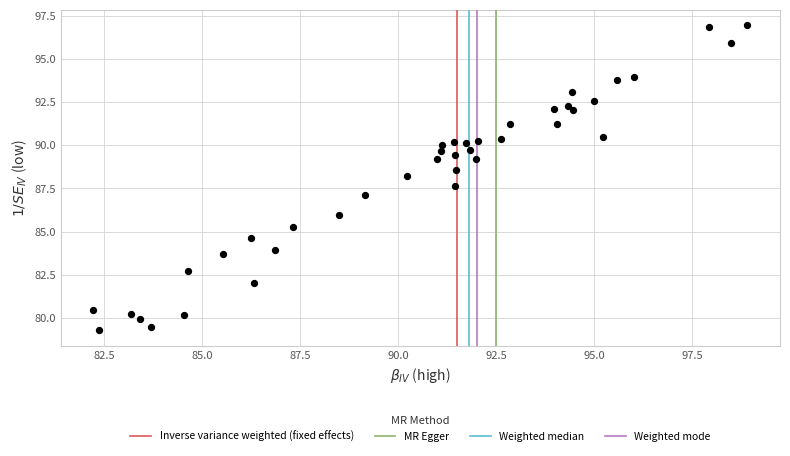

What is the range of Y values (max minus min)?

17.7